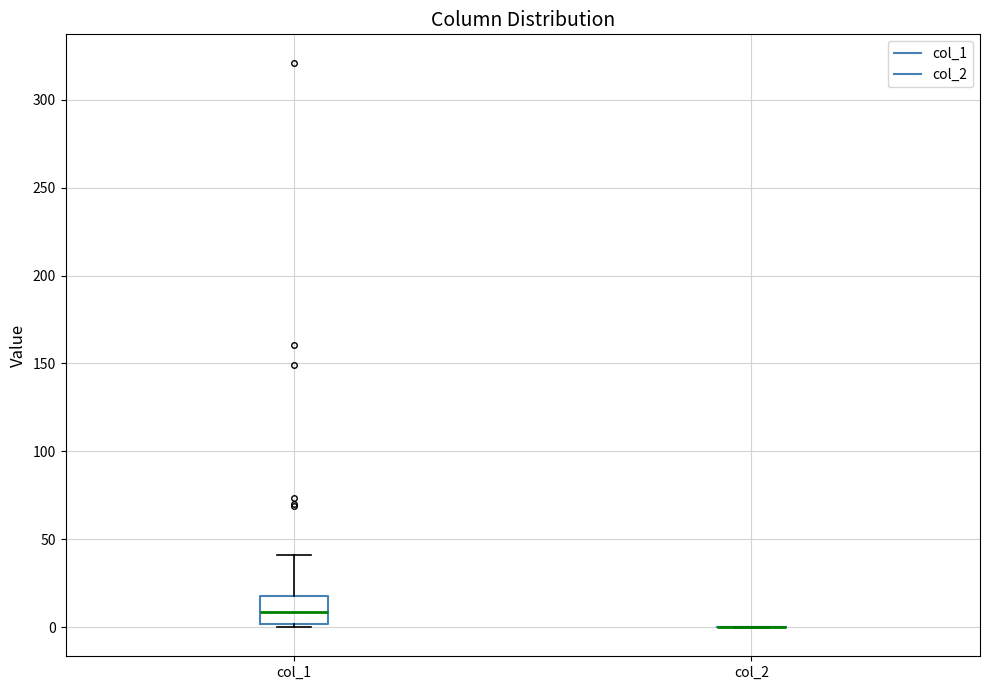

Reading left to right, read every box against the y-axis: the position of its median line, the range the box covers, and the ends of its whiskers. The values are not printed on the chart, so give them approximately, as read against the axis.

col_1: median 10, box 0 to 20, whiskers 0 (just below the box's lower edge) to 40
col_2: box collapsed to a line at 0, whiskers 0 to 0